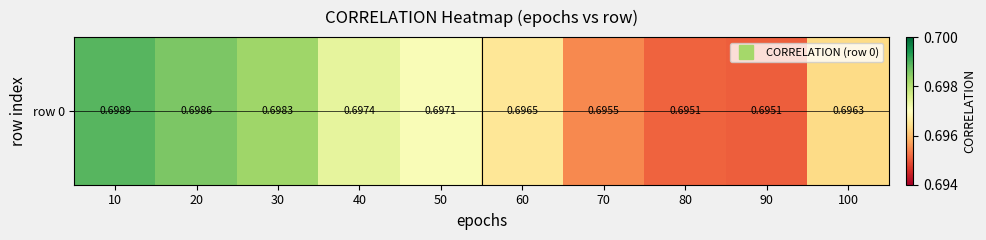

Reading left to right, what are all the values shown in this chart?

0.7	0.7	0.7	0.7	0.7	0.7	0.7	0.7	0.7	0.7